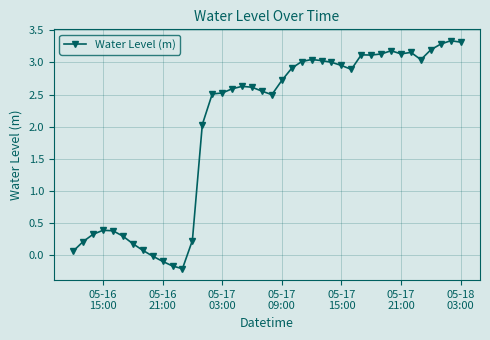

What is the value of the 34th point from the left?

3.1